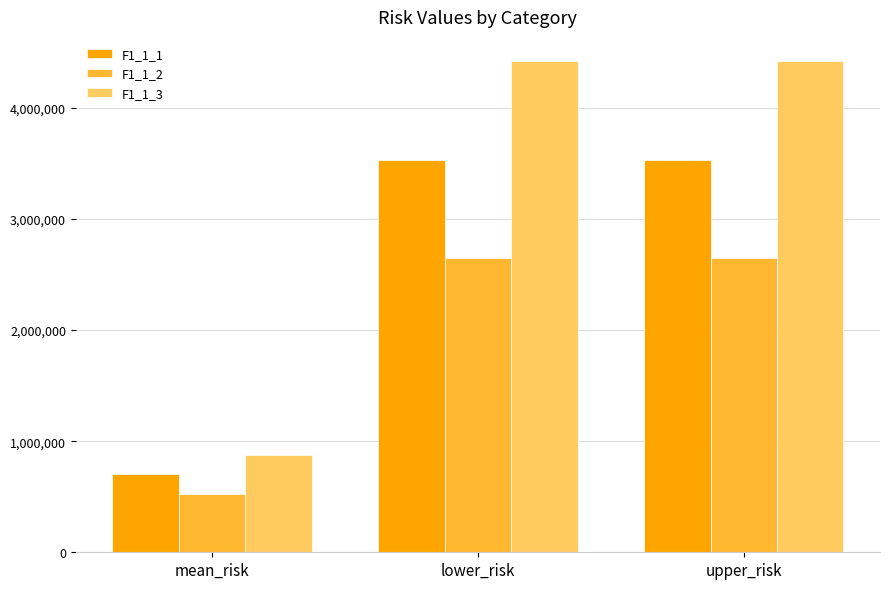

Rank the series by their maximum value, from highest to lowest.

F1_1_3, F1_1_1, F1_1_2